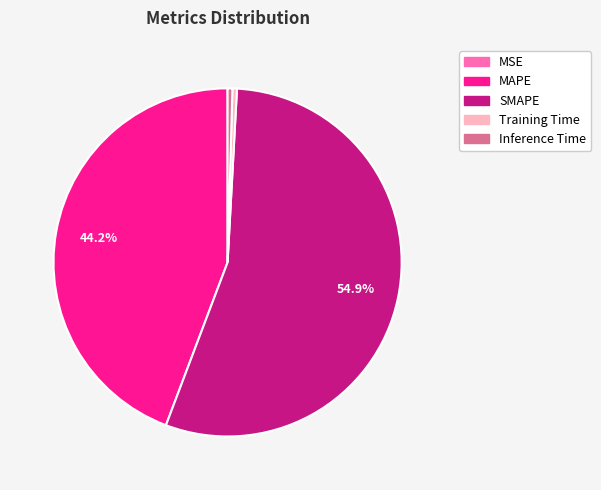

Is the sum of Training Time and Inference Time greater than half?

No